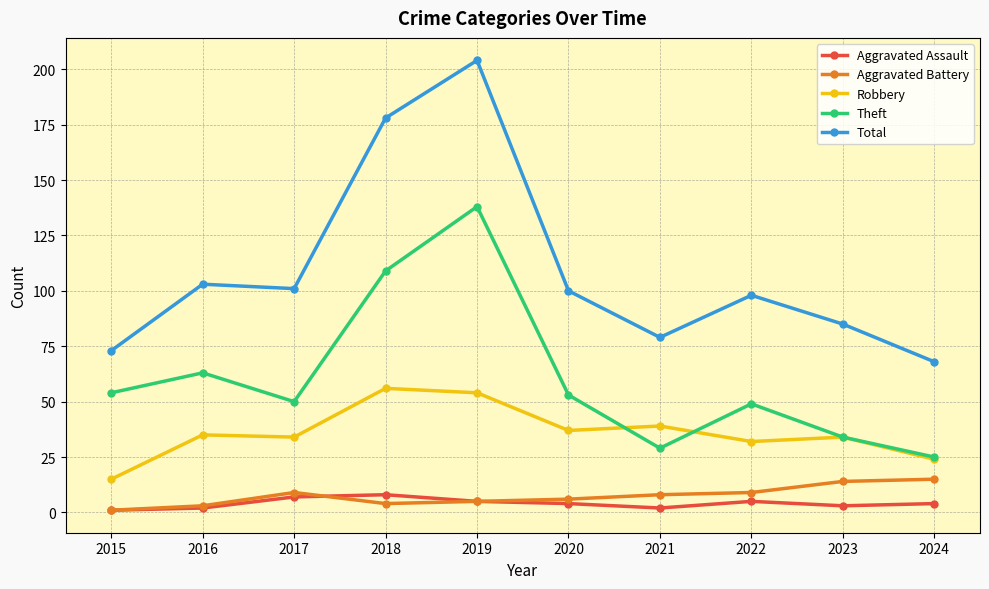

In Aggravated Assault, how many points are lower than both neighbors (excluding endpoints)?

2